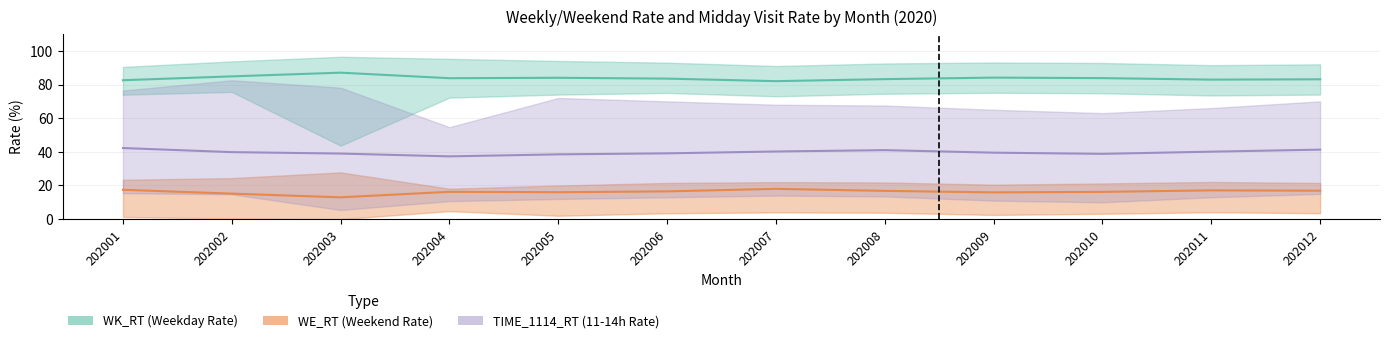

Does the chart display data point markers on the line(s)?

No